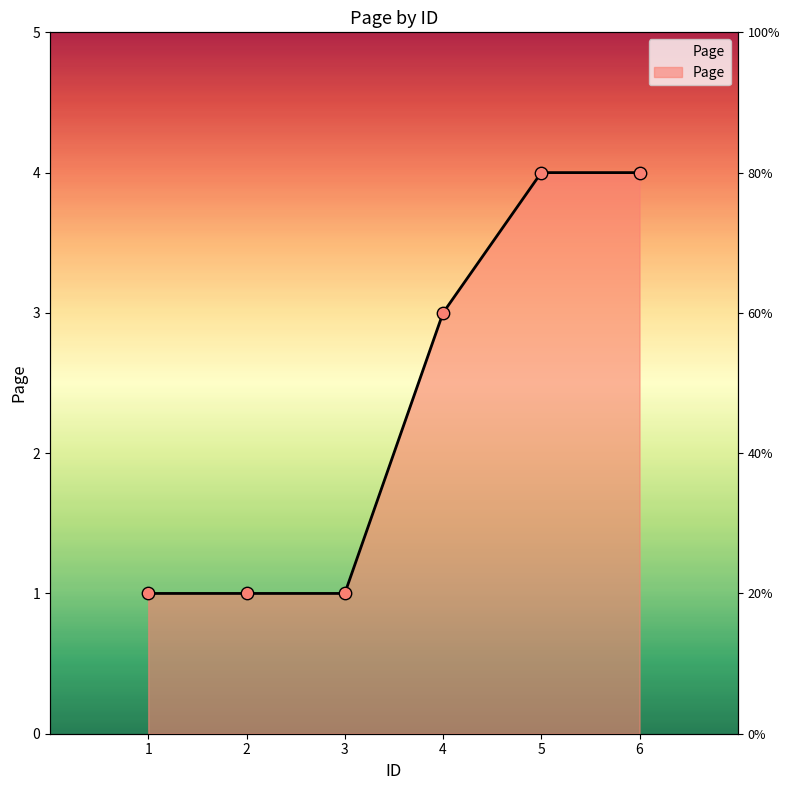

What is the change in value from 3 to 5?

+3